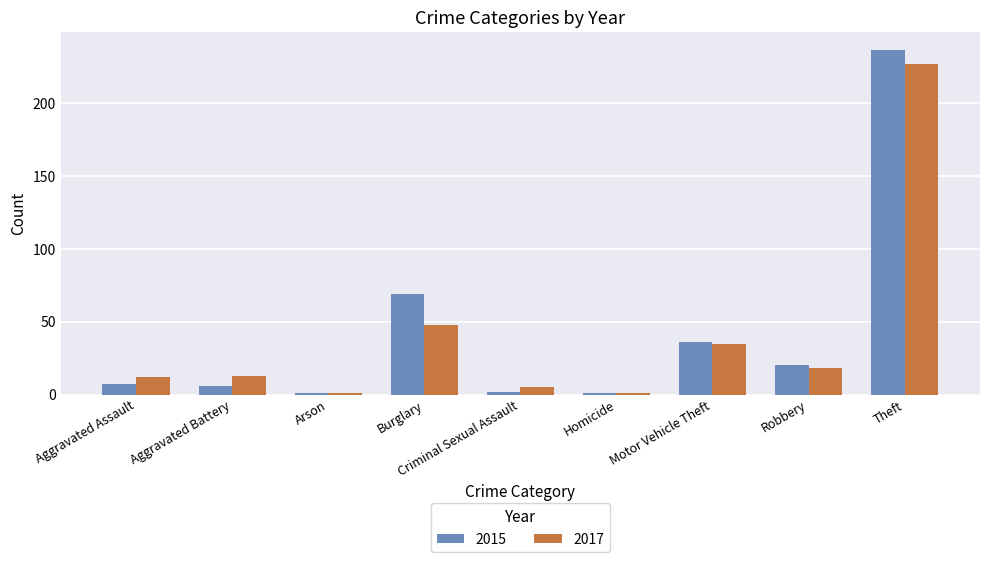

What is the difference between the maximum and minimum values in the 2015 series?

236